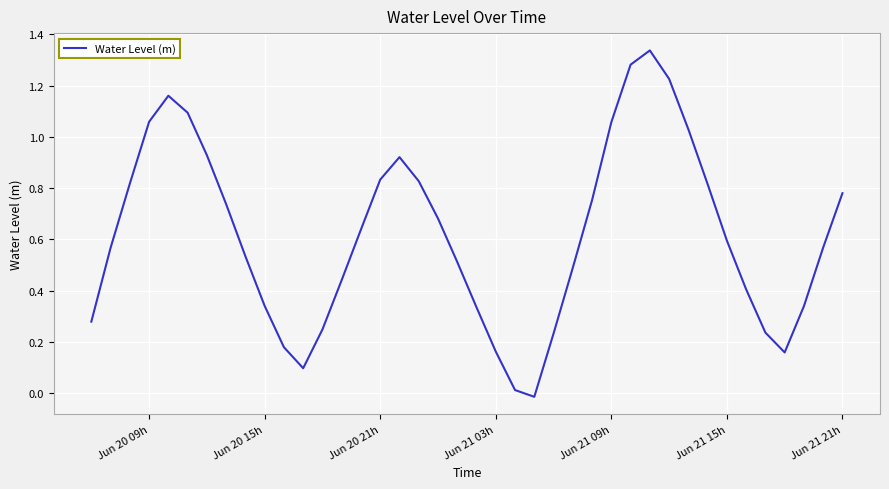

How many interior local peaks (higher than both neighbors) does the data have?

3